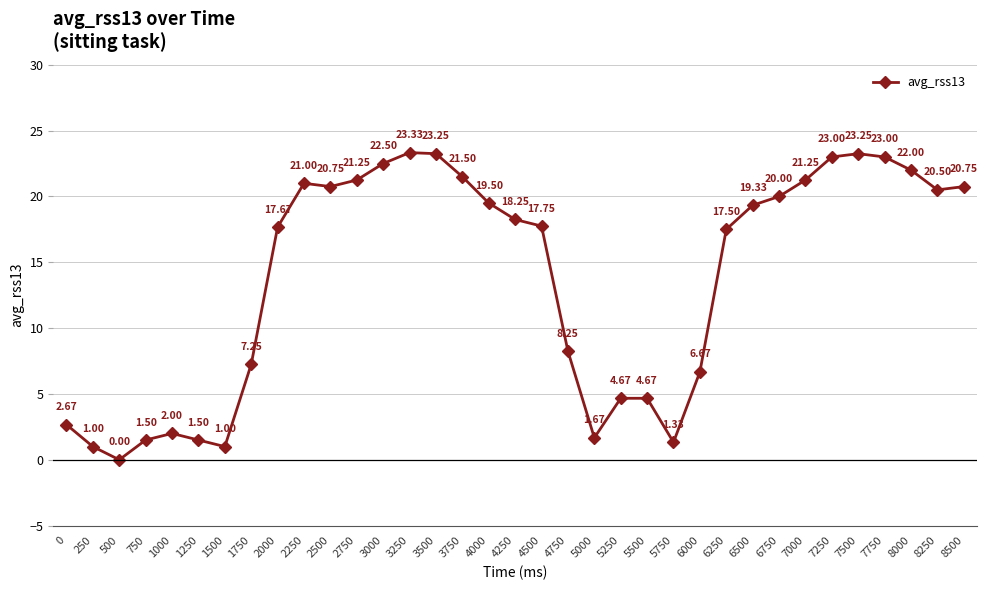

Approximately how many times larger is the value at 7000 compared to 7500?

0.9